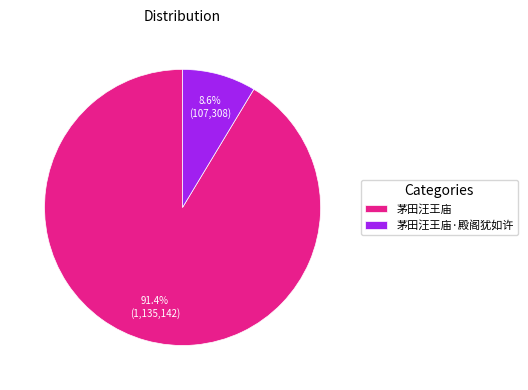

What is the total percentage of 茅田汪王庙 and 茅田汪王庙·殿阁犹如许?

100.0%